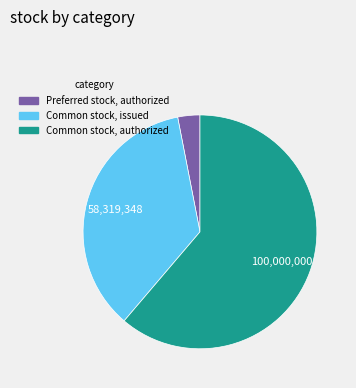

Between Common stock, issued and Common stock, authorized, which is larger?

Common stock, authorized